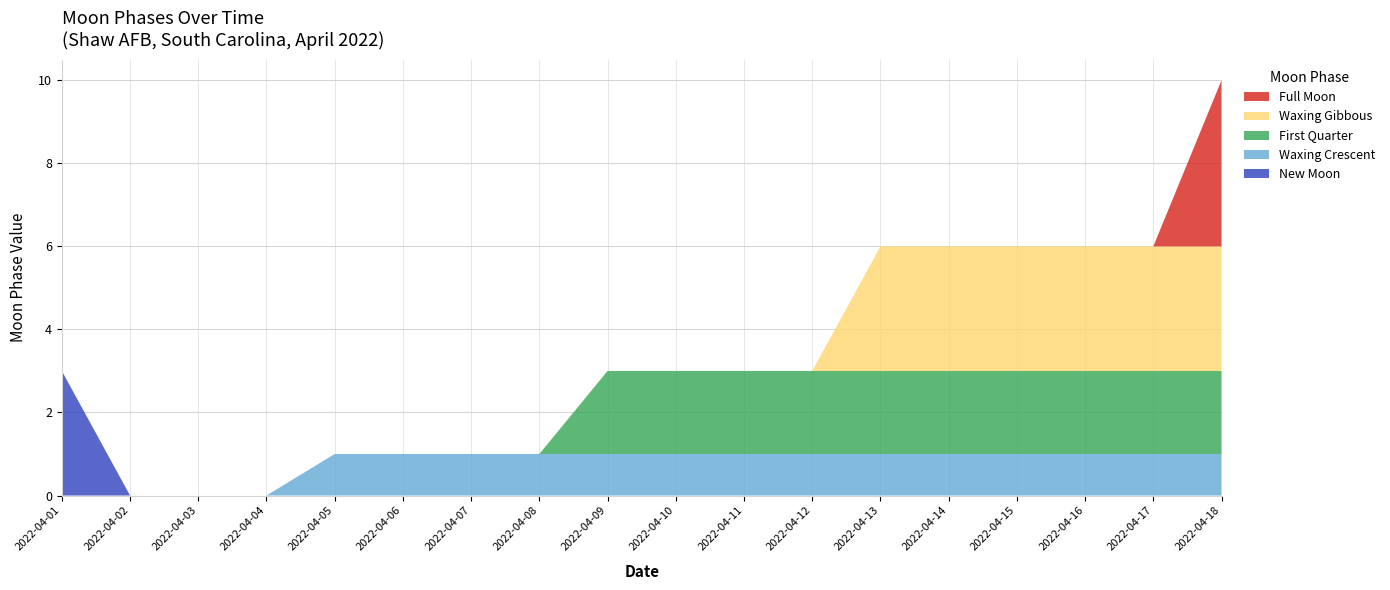

Reading right to left, transcribe all the data shown in this chart.

New Moon: 0	0	0	0	0	0	0	0	0	0	0	0	0	0	0	0	0	3
Waxing Crescent: 1	1	1	1	1	1	1	1	1	1	1	1	1	1	0	0	0	0
First Quarter: 2	2	2	2	2	2	2	2	2	2	0	0	0	0	0	0	0	0
Waxing Gibbous: 3	3	3	3	3	3	0	0	0	0	0	0	0	0	0	0	0	0
Full Moon: 4	0	0	0	0	0	0	0	0	0	0	0	0	0	0	0	0	0